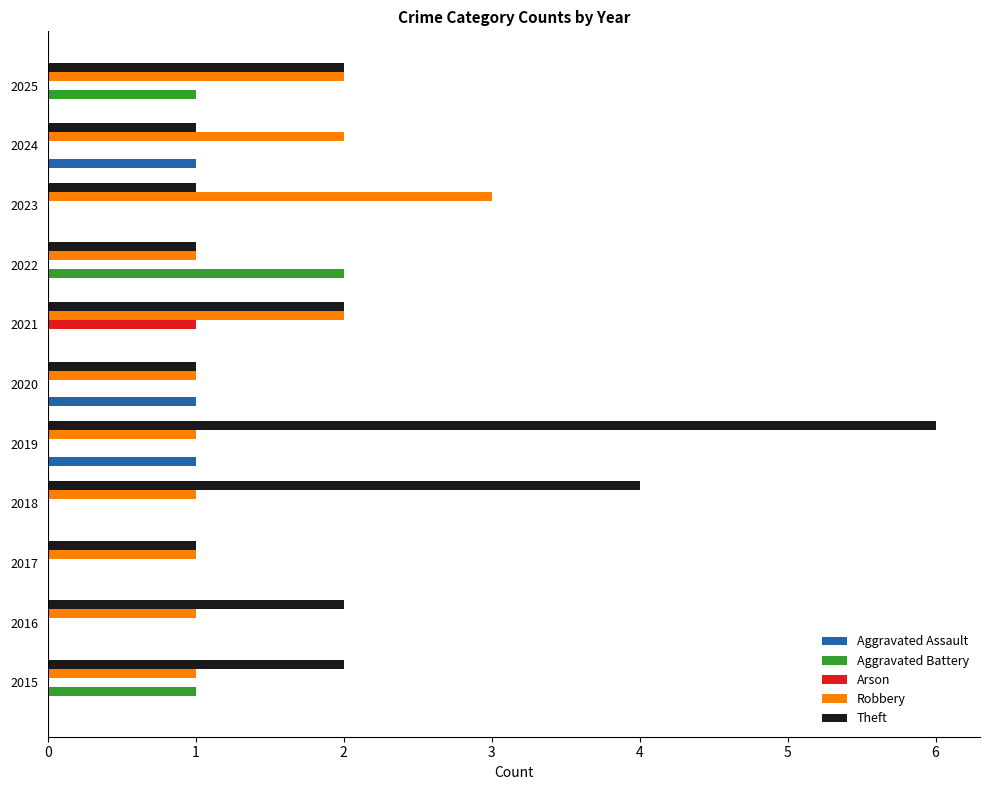

The Robbery series shows 2 at 2020. True or false?

False